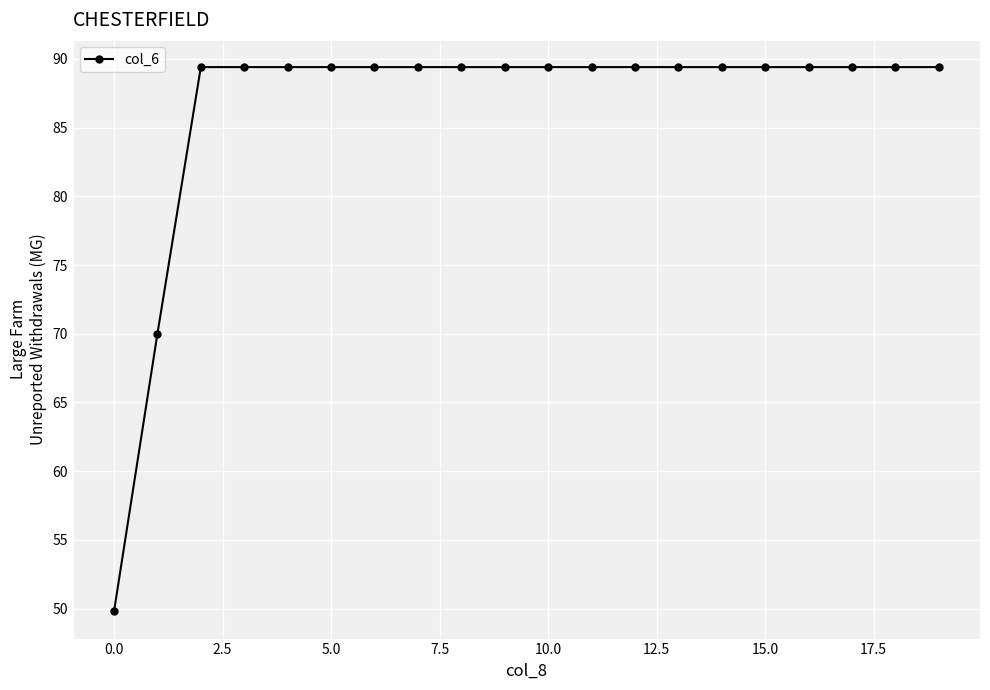

What is the value of the 10th point from the left?

89.4